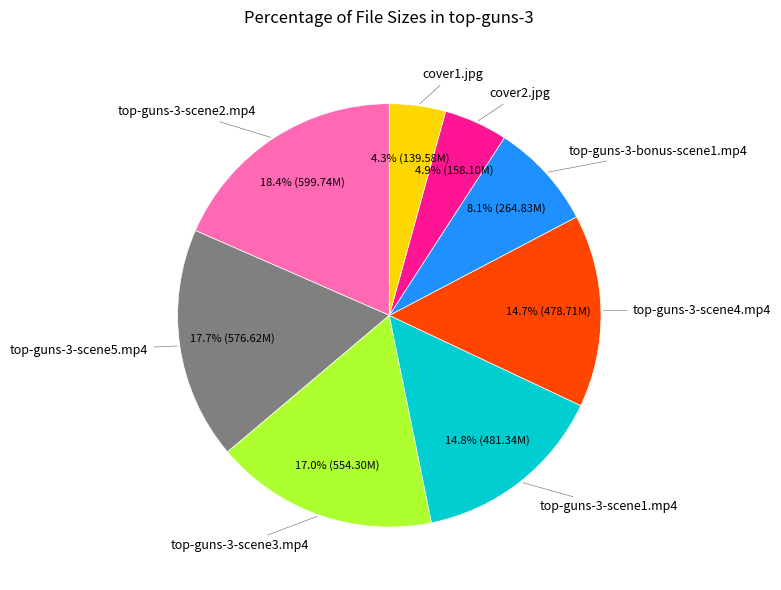

Is there a majority slice in this chart?

No